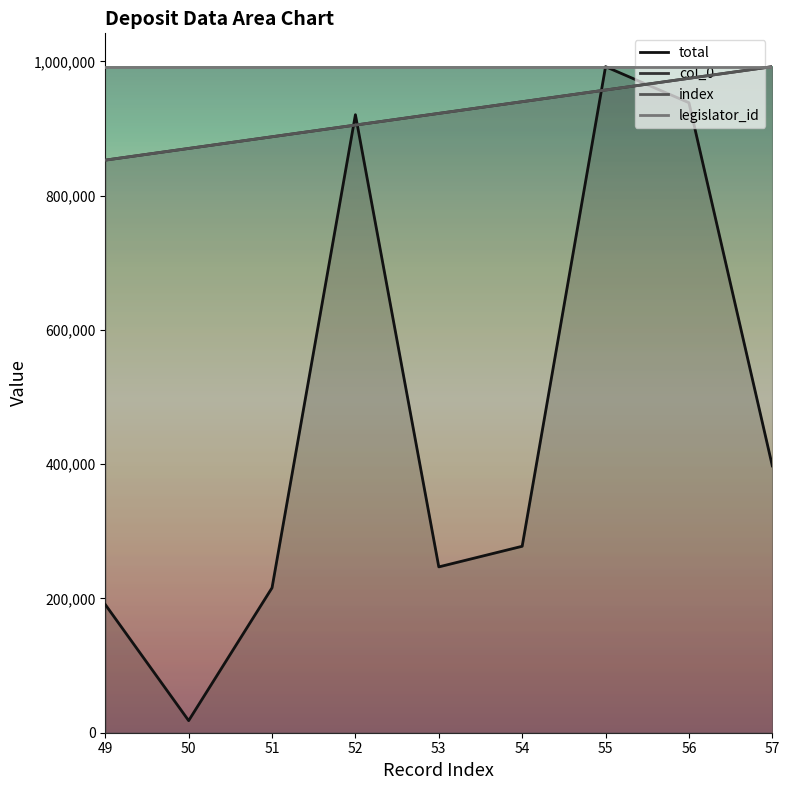

At which label is index closest to 922706?

53